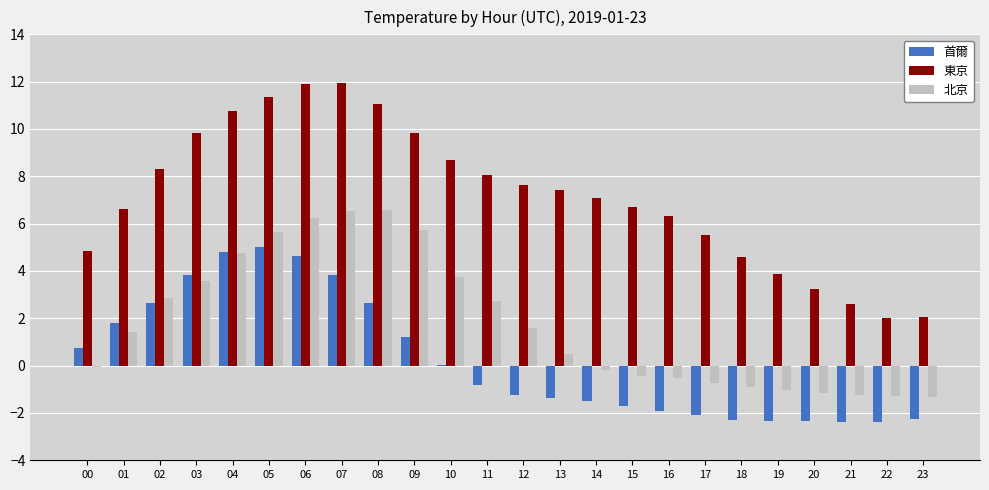

Which series changed the most between 07 and 09?

首爾